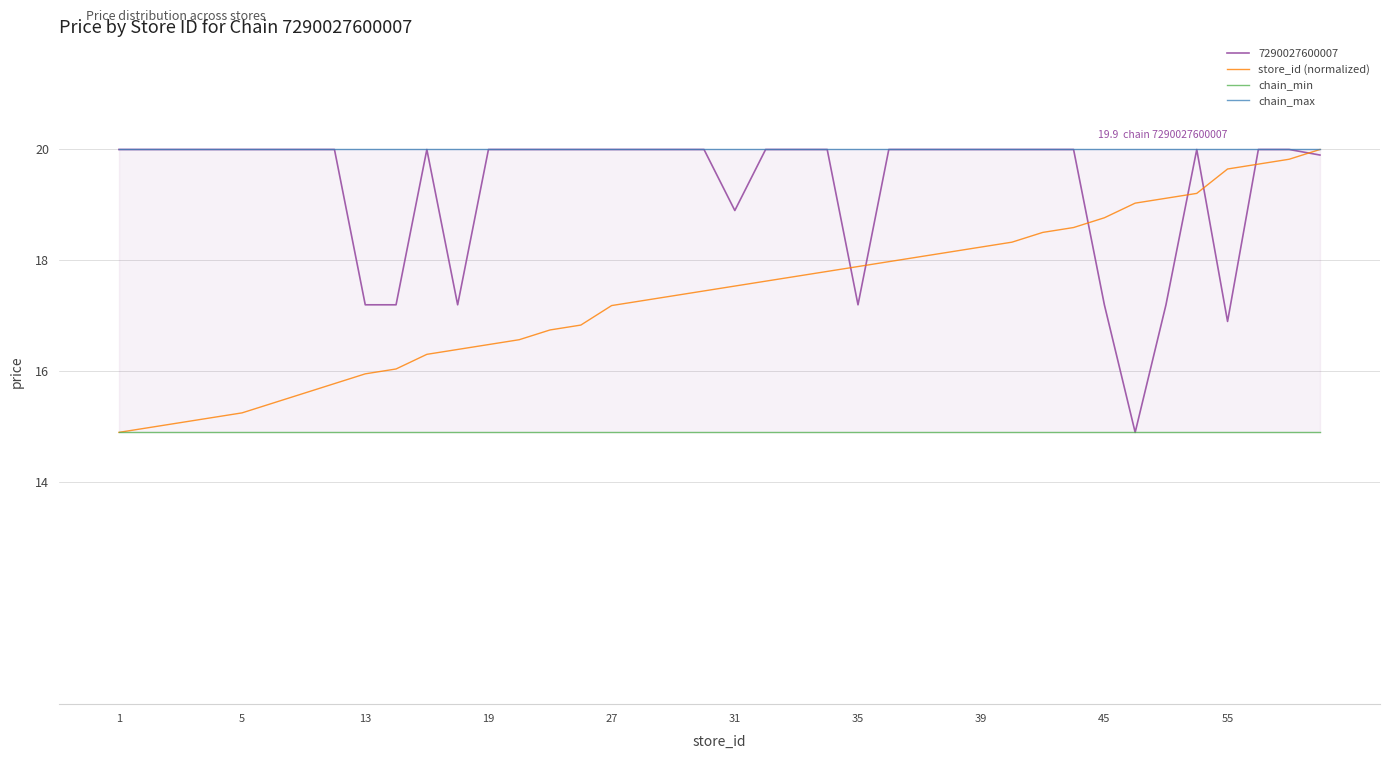

True or false: store_id (normalized) has a value of 12.1 at 39.

False